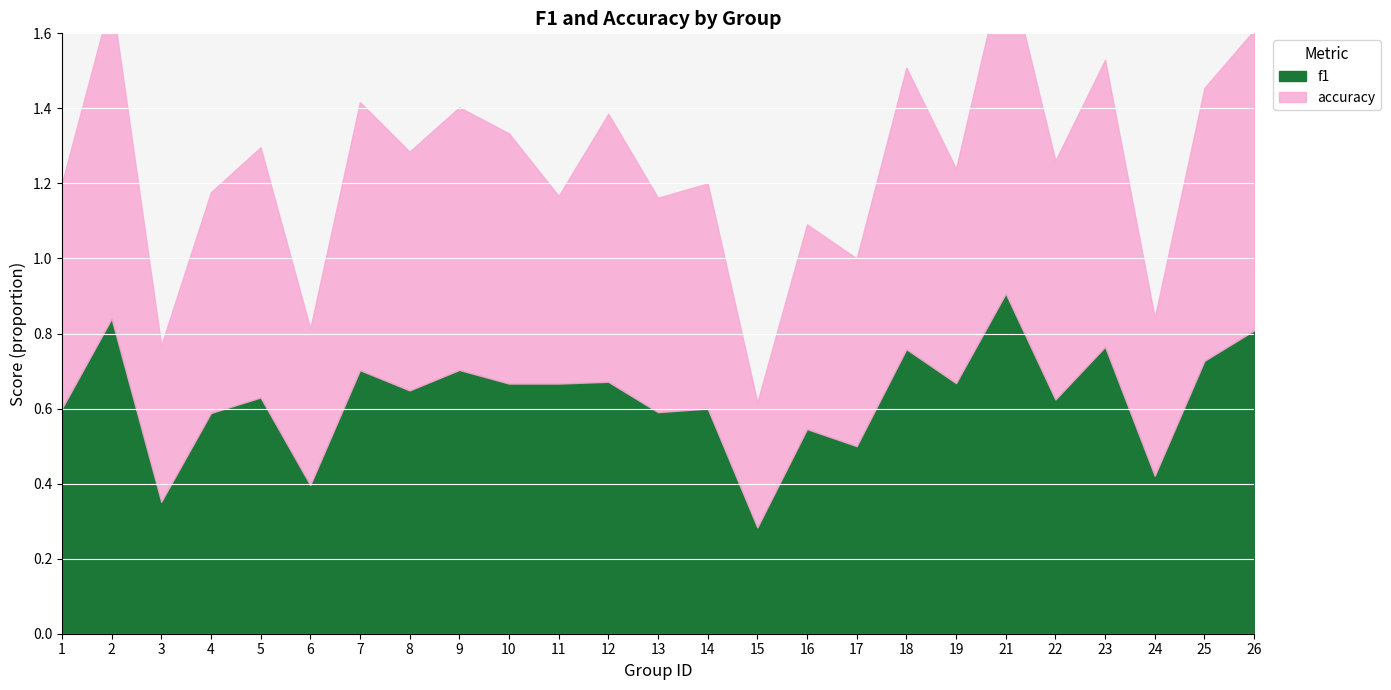

Between 18 and 6, which is larger?

18